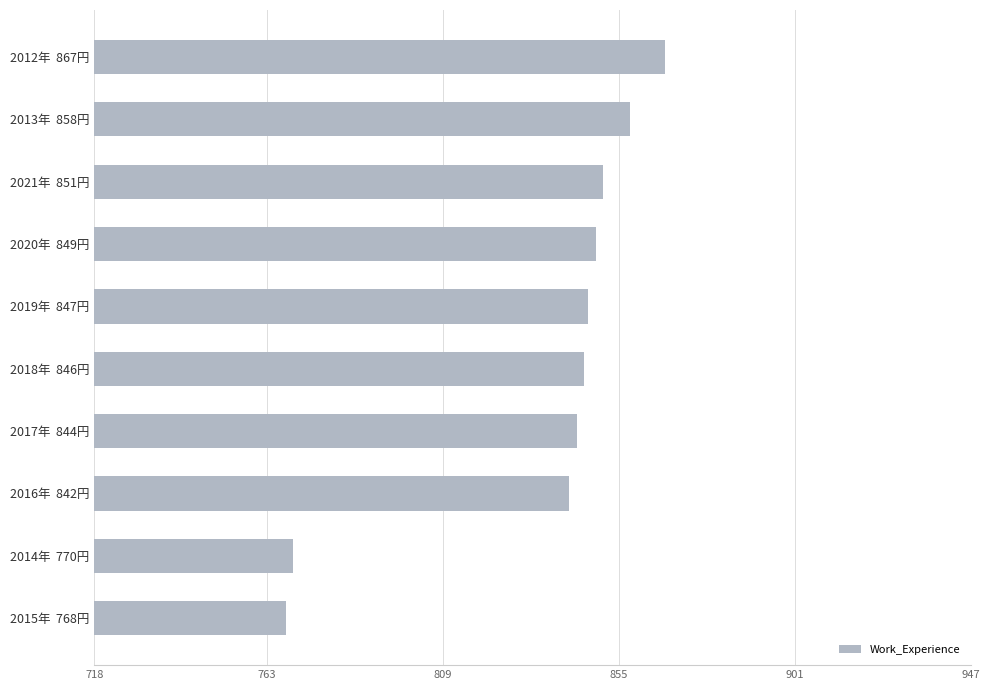

What is the greatest value displayed?

867